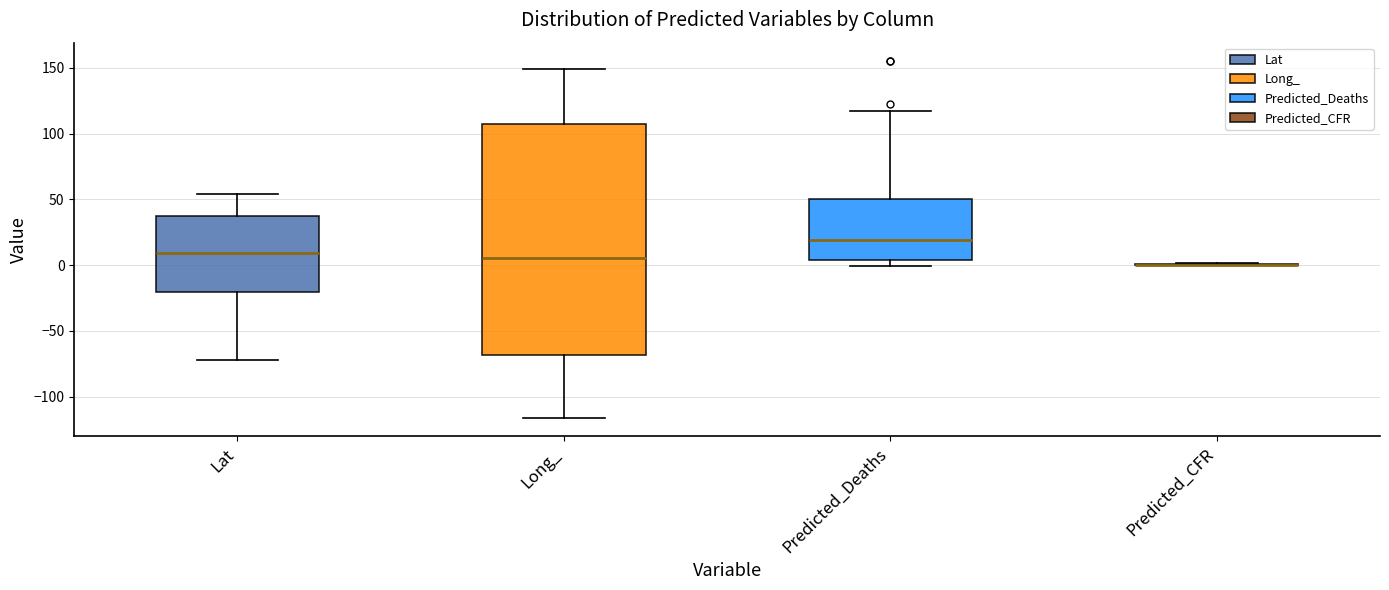

Comparing the boxes themselves (not the whiskers), which one is the tallest?

Long_